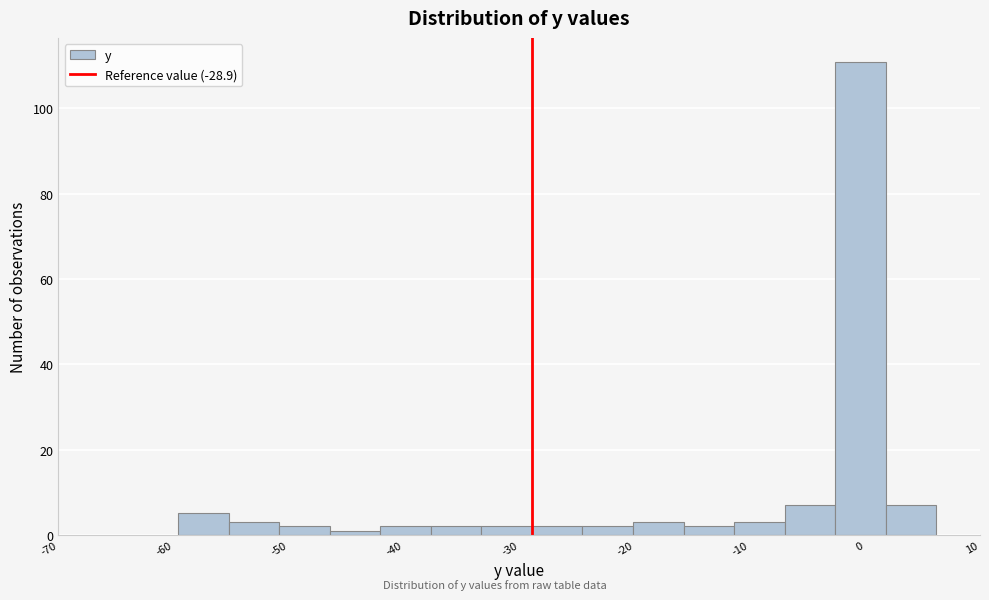

Which range on the x-axis has the tallest bar?

-3 to 2